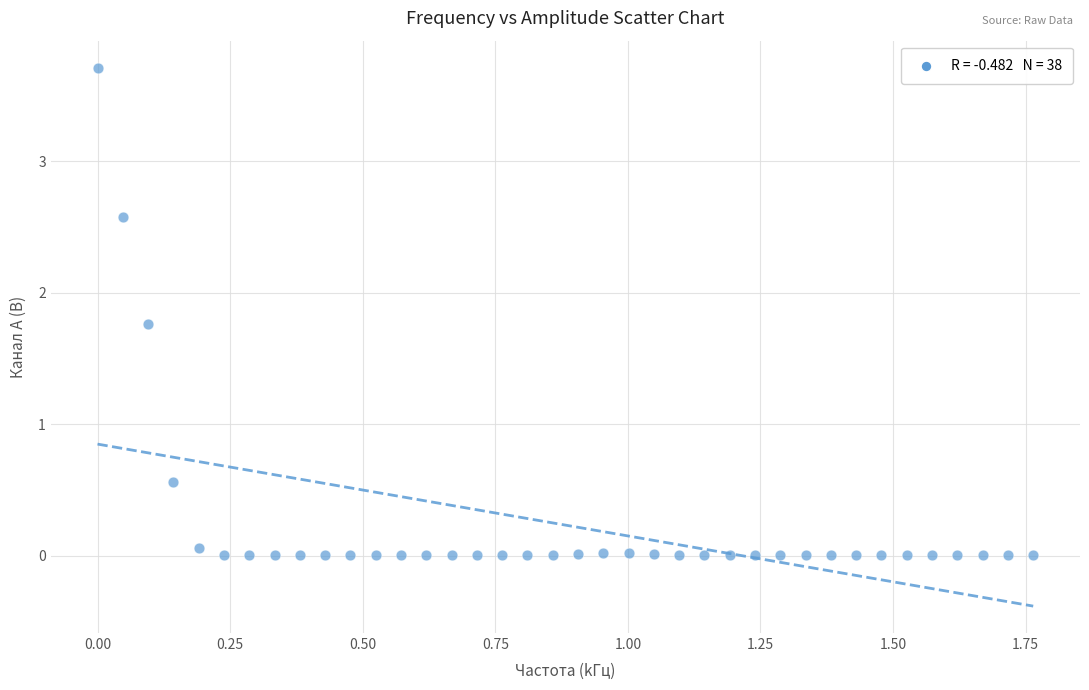

What Y value in the scatter plot is closest to 1?

0.6